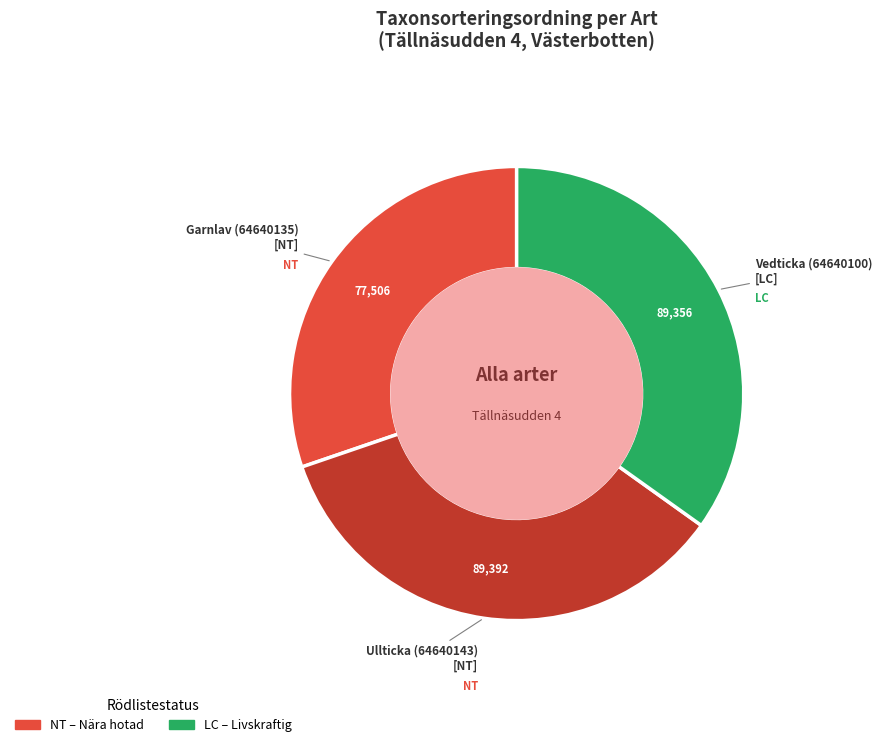

Does any single category account for the majority?

No